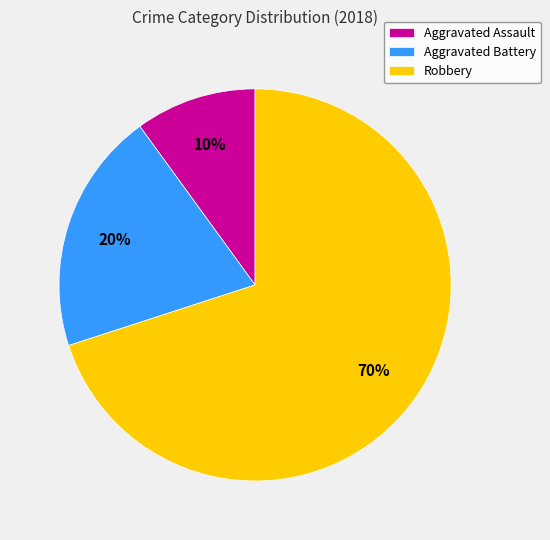

To the nearest percent, what is the average slice percentage?

33%